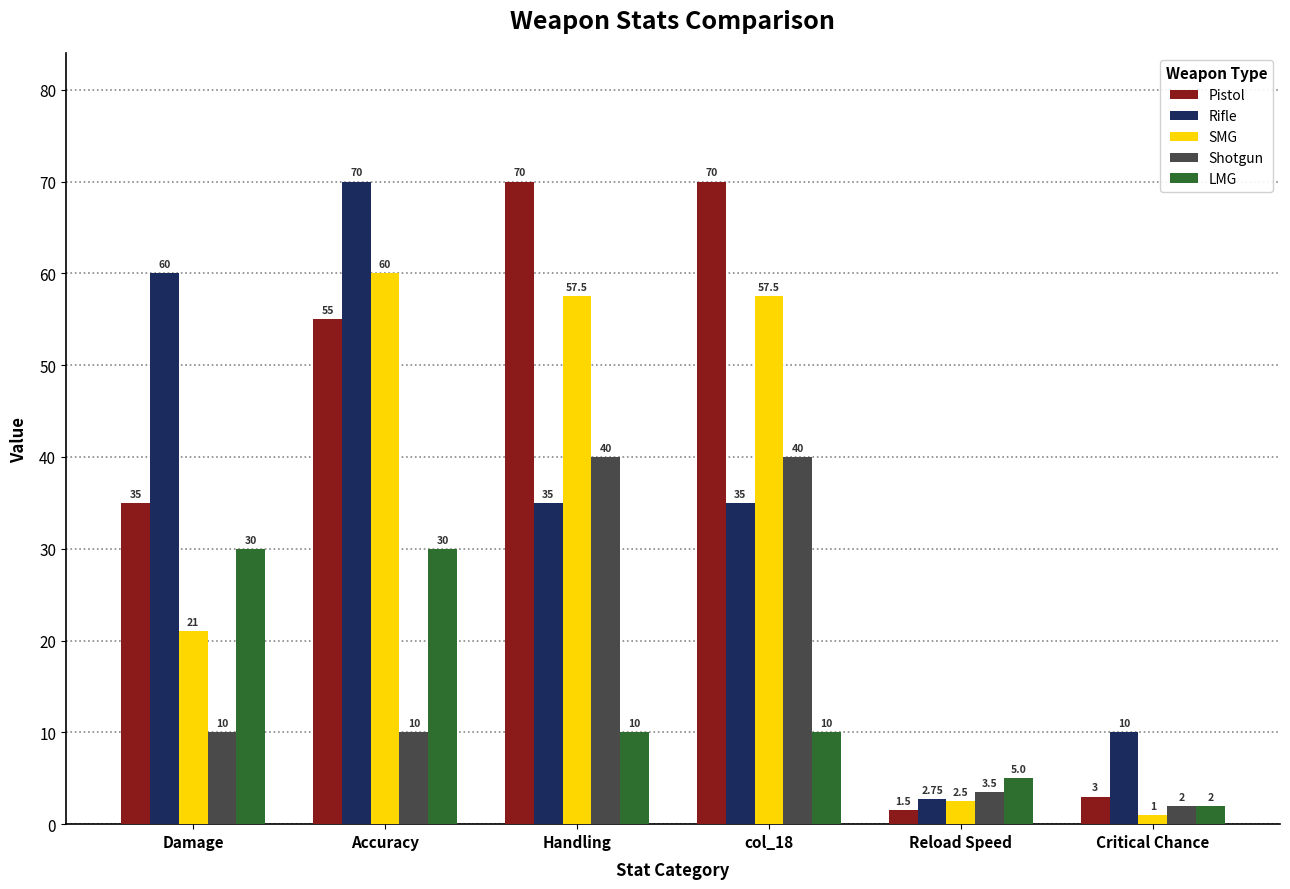

How many data points does each series have?

6